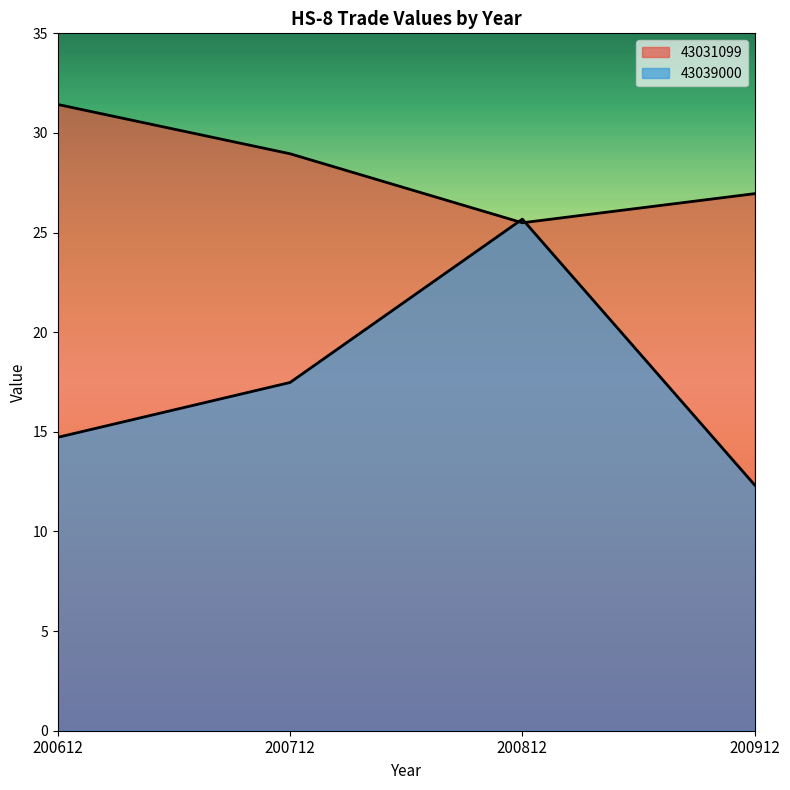

What is the spread (max minus min) of values at 200812?

0.2